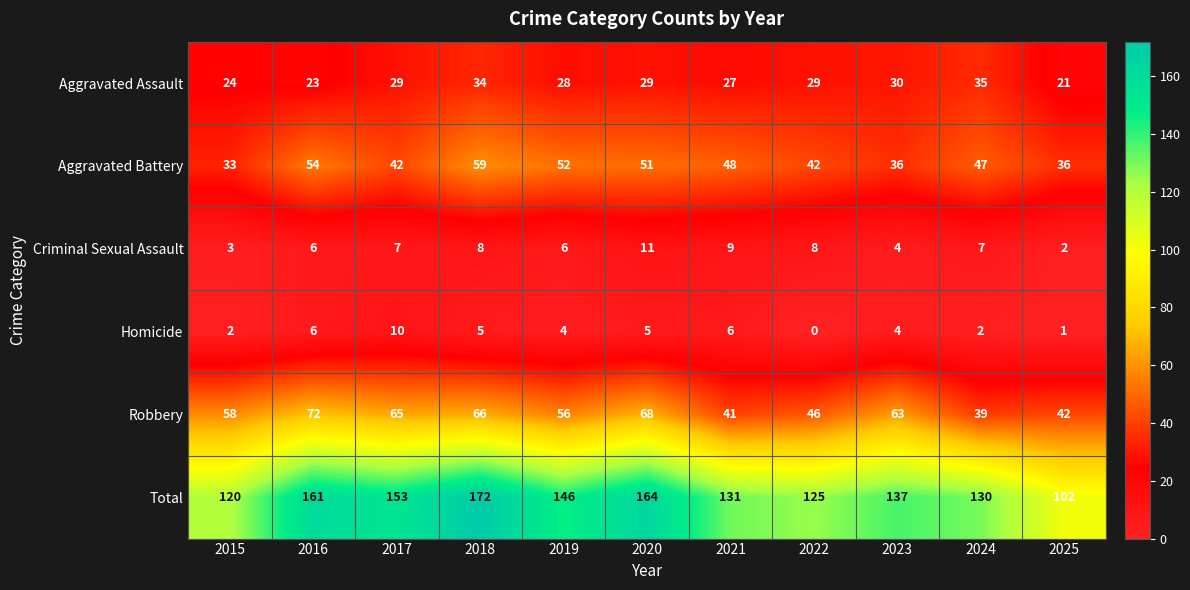

Which series has the widest spread of values?

Total